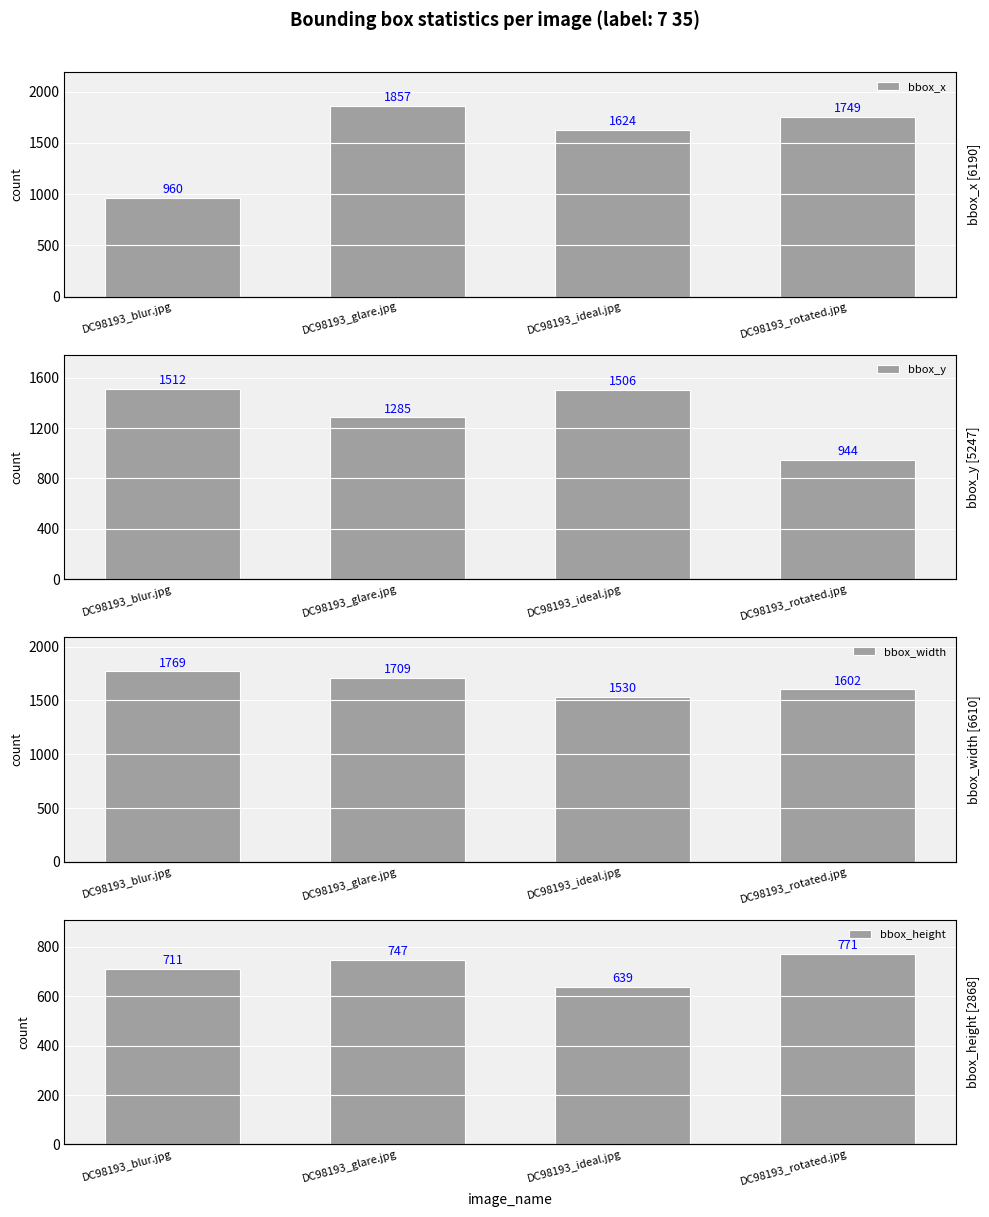

Is it true that bbox_x equals 1857 at DC98193_glare.jpg?

True